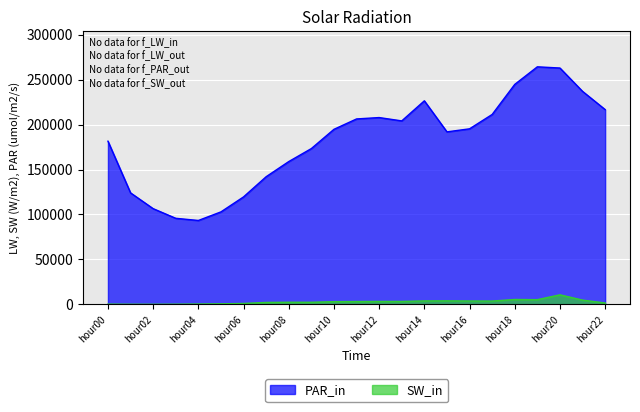

How many categories are shown in the chart?

23